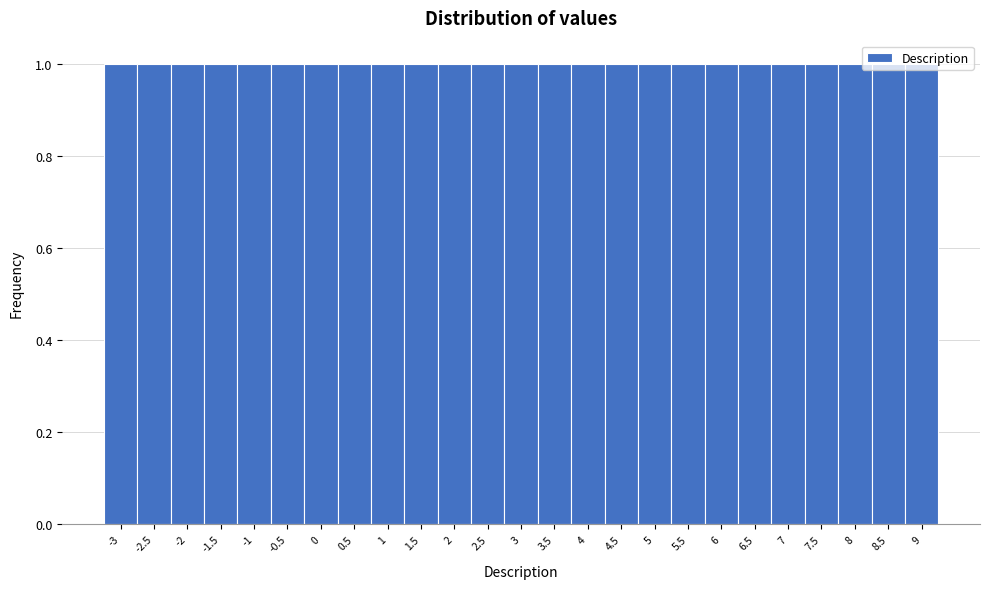

How tall is the bar that spans 4.75 to 5.25 on the x-axis? The values are not printed on the chart, so give them approximately, as read against the axis.

1